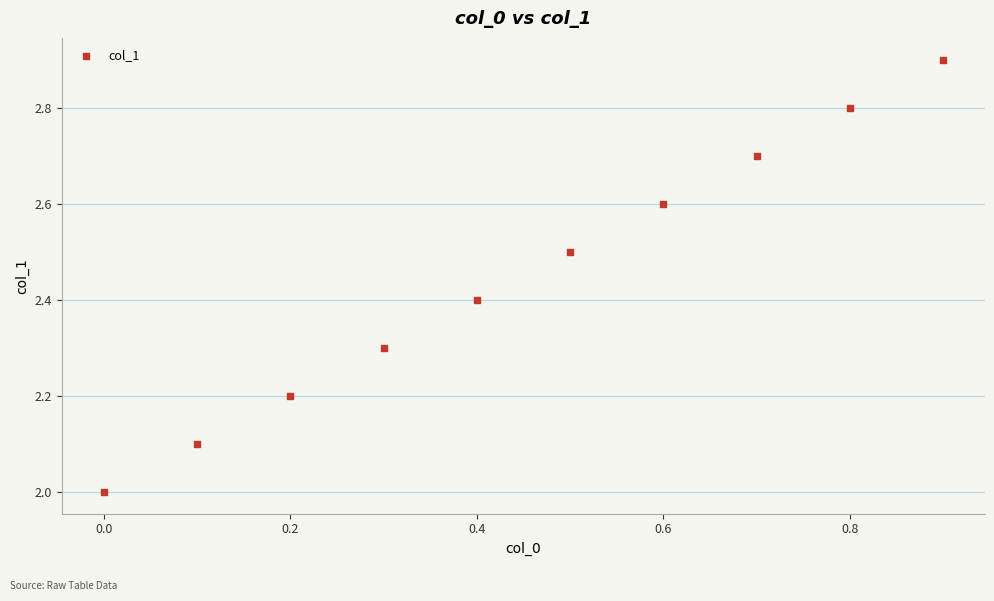

What is the average Y value?

2.5